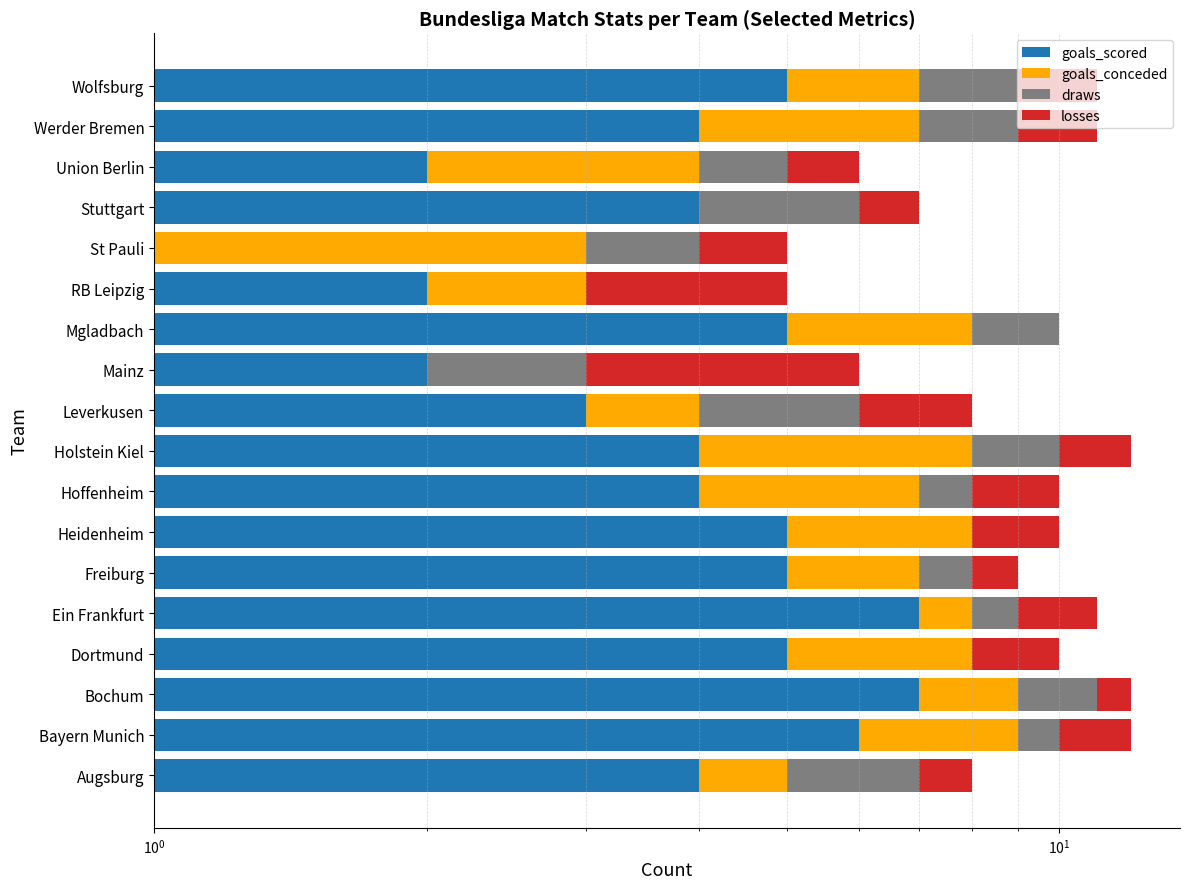

How many values in the goals_conceded series exceed 2?

7